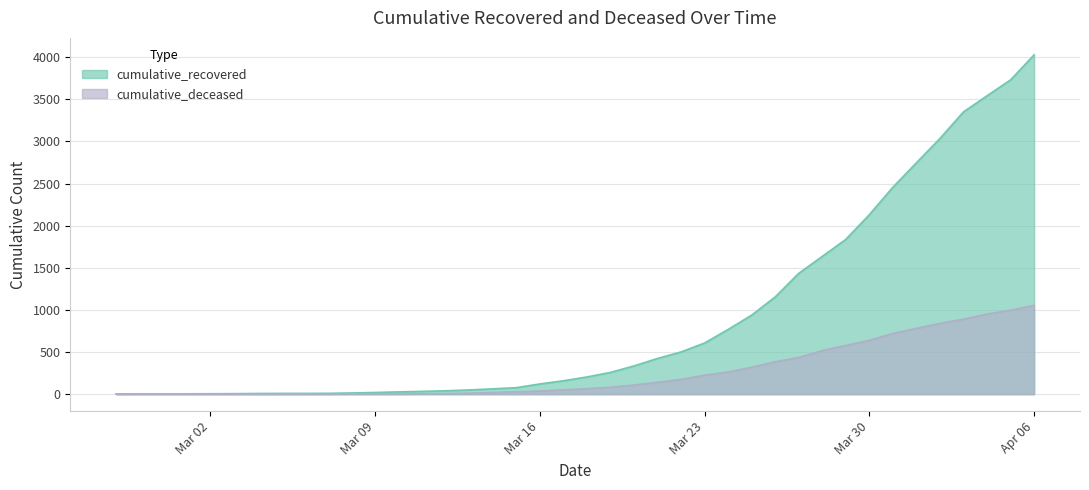

True or false: cumulative_deceased has a value of 20 at 2020-03-14.

True